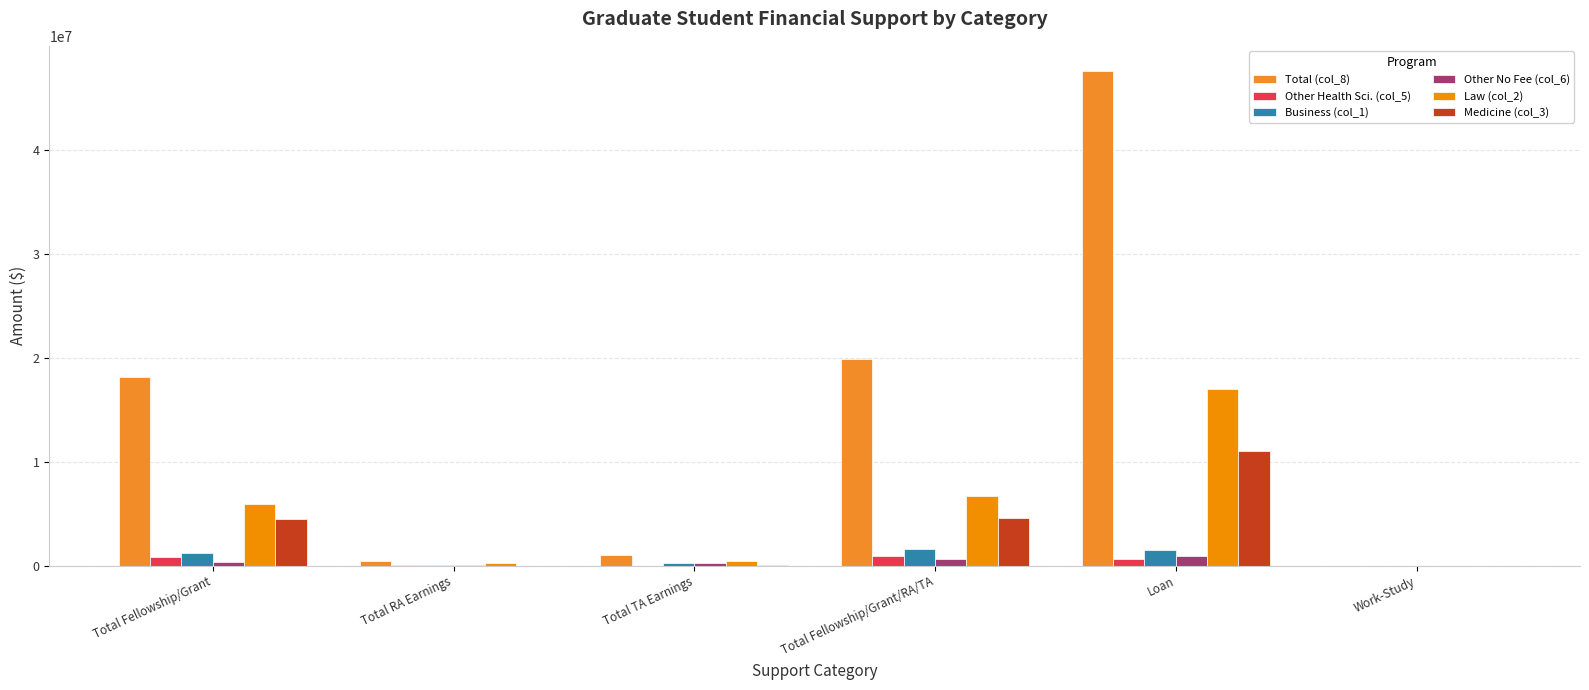

What is the value of the Other No Fee (col_6) bar at the 4th from the left?

649534